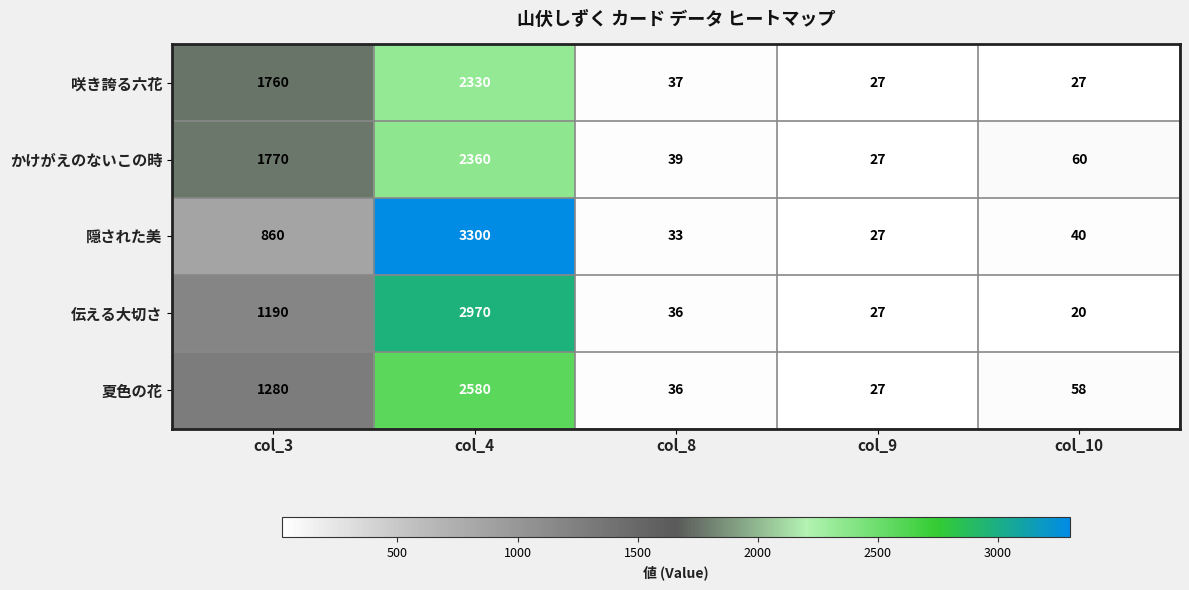

Where does the 夏色の花 series first go above 58?

col_3